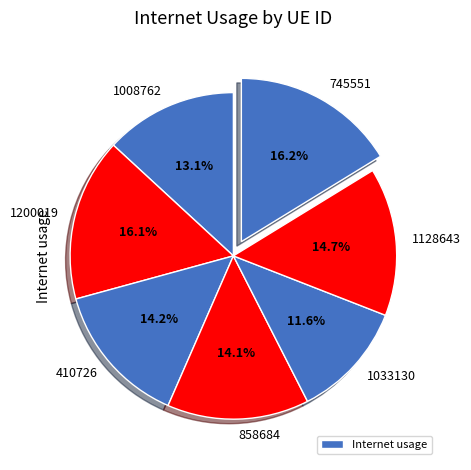

Does 410726 account for over 50% of the chart?

No